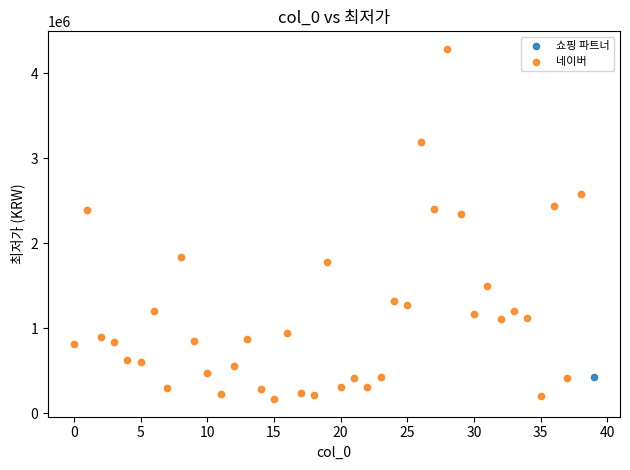

What are all the series names shown in the legend?

네이버, 쇼핑 파트너